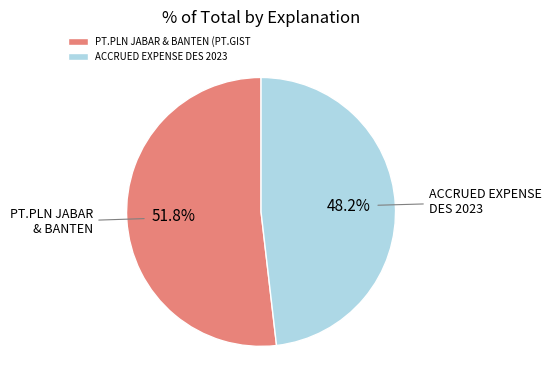

To the nearest percent, what is the difference between the largest and smallest slice percentages?

4%